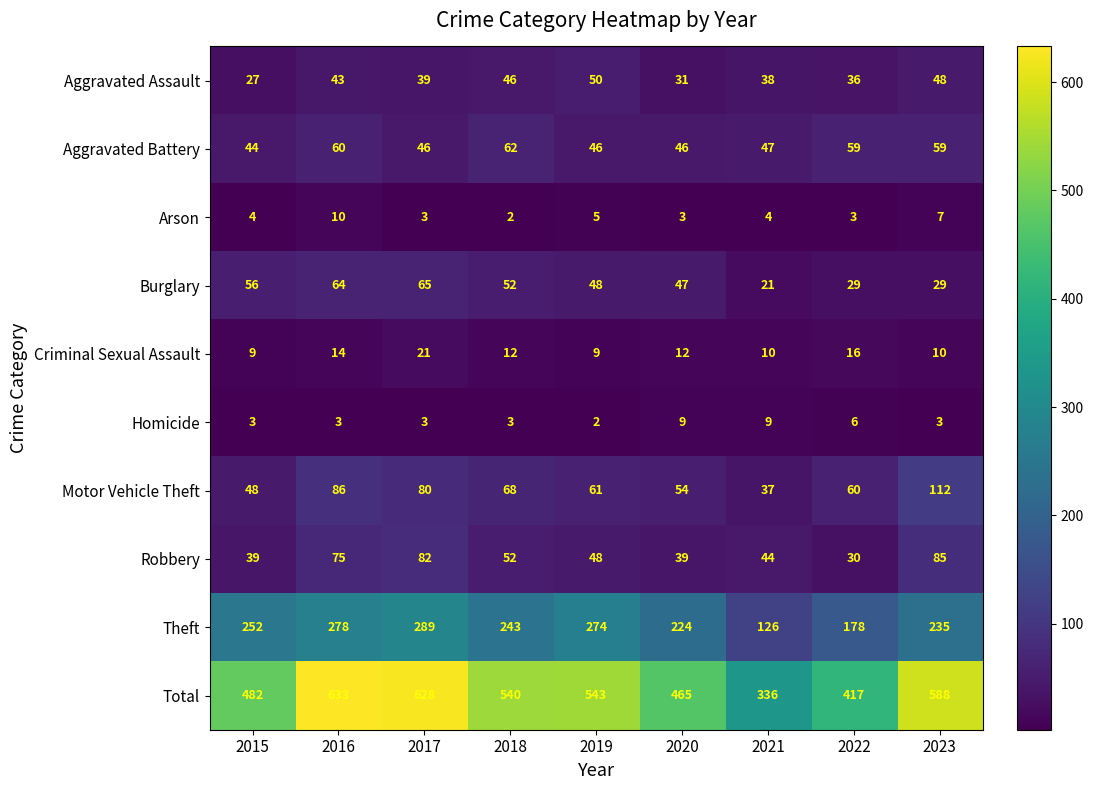

Read the Theft value at 2020.

224